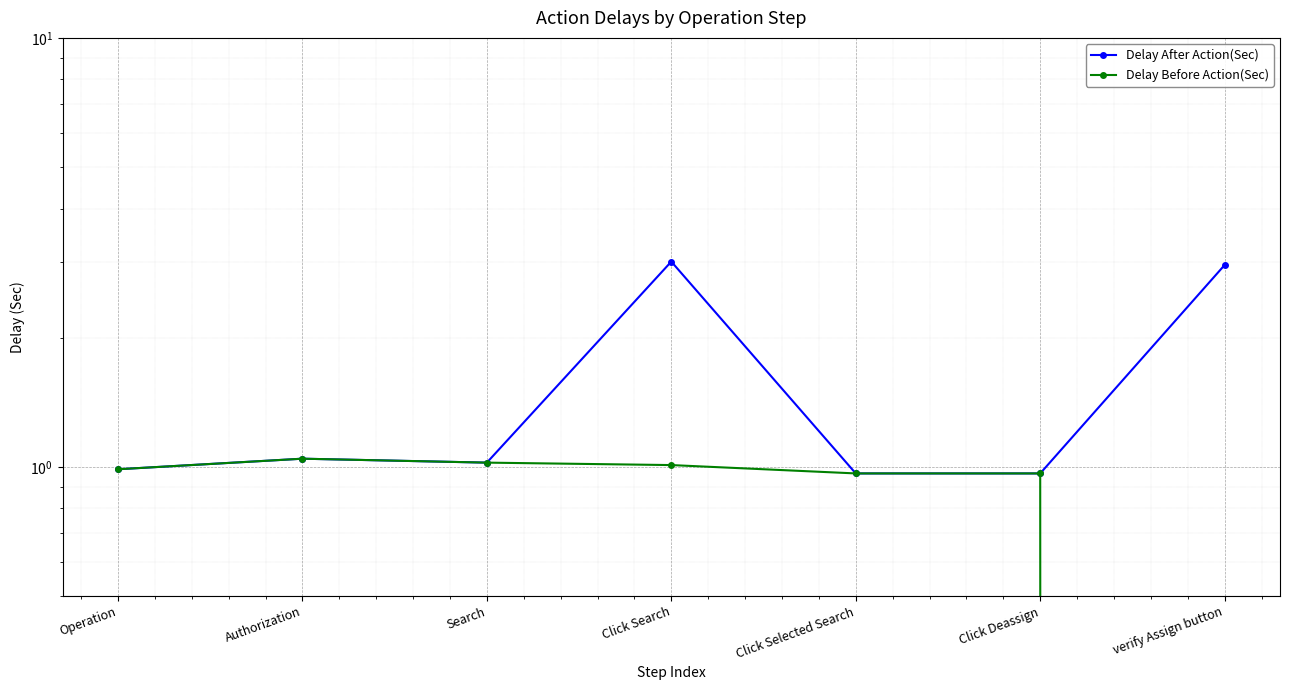

What are all the series names shown in the legend?

Delay After Action(Sec), Delay Before Action(Sec)